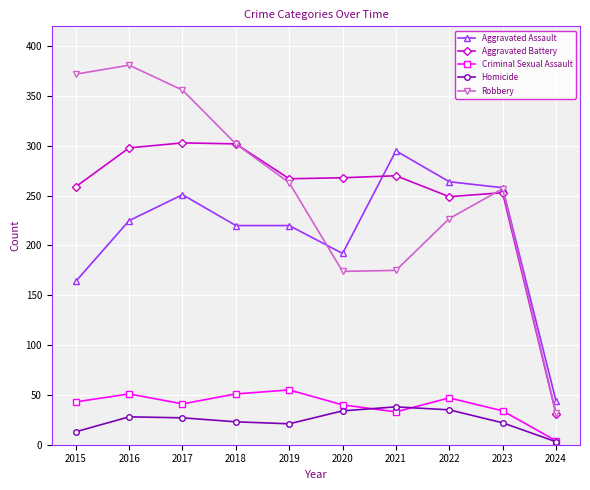

Between 2018 and 2021, which series saw the biggest shift?

Robbery